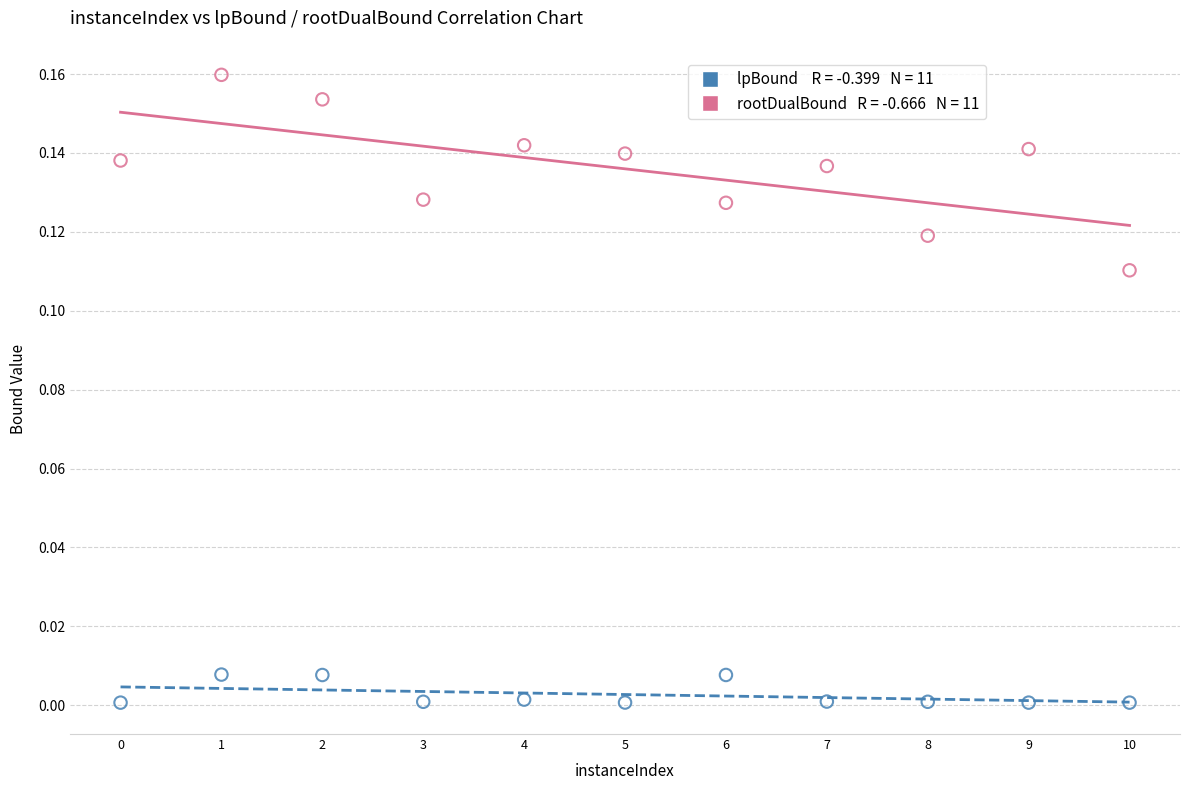

Across all data points, what is the range of X values (max minus min)?

10.0